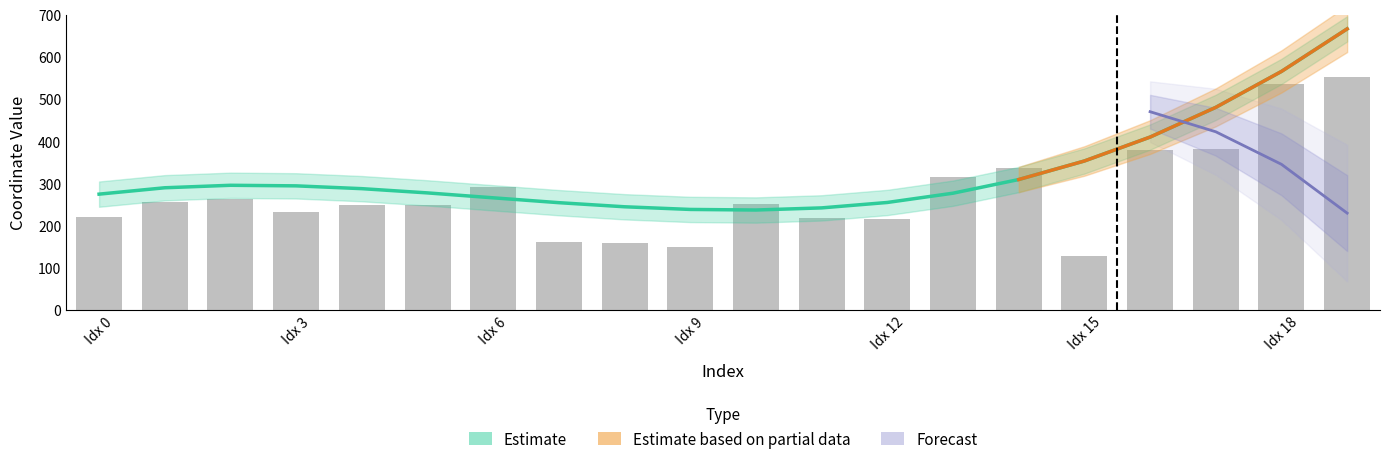

What is the value of the 14th bar from the left?

313.9